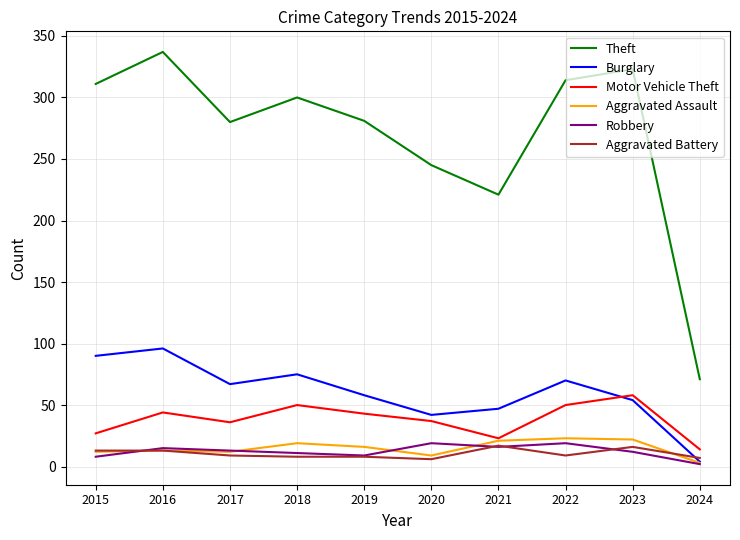

Which series has the largest range (max minus min)?

Theft